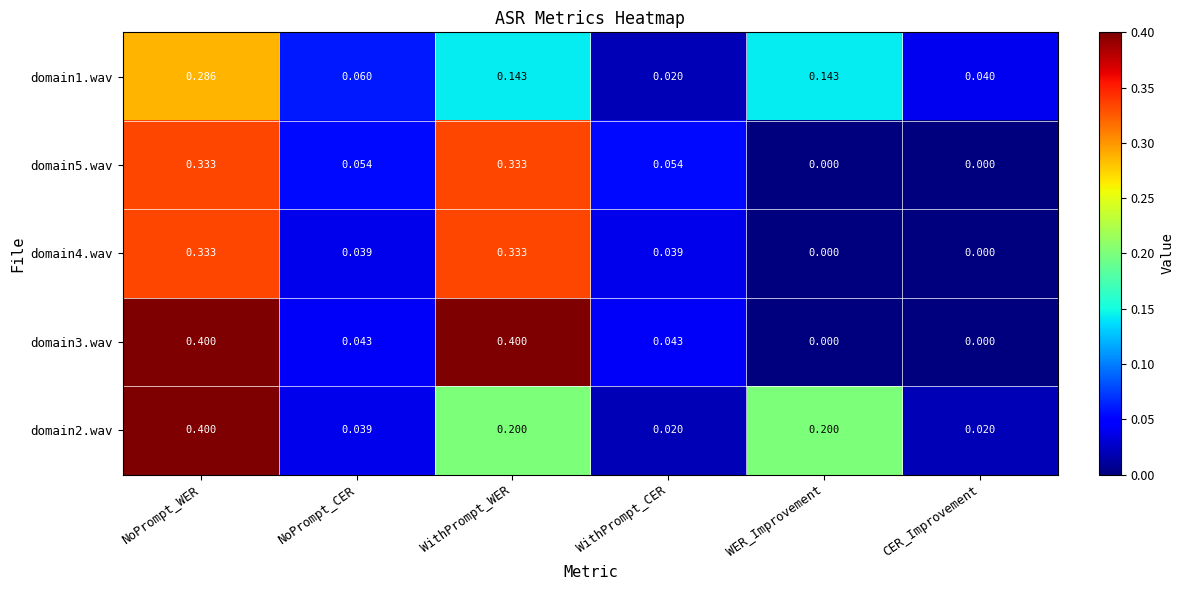

At which label does domain1.wav reach its minimum?

WithPrompt_CER